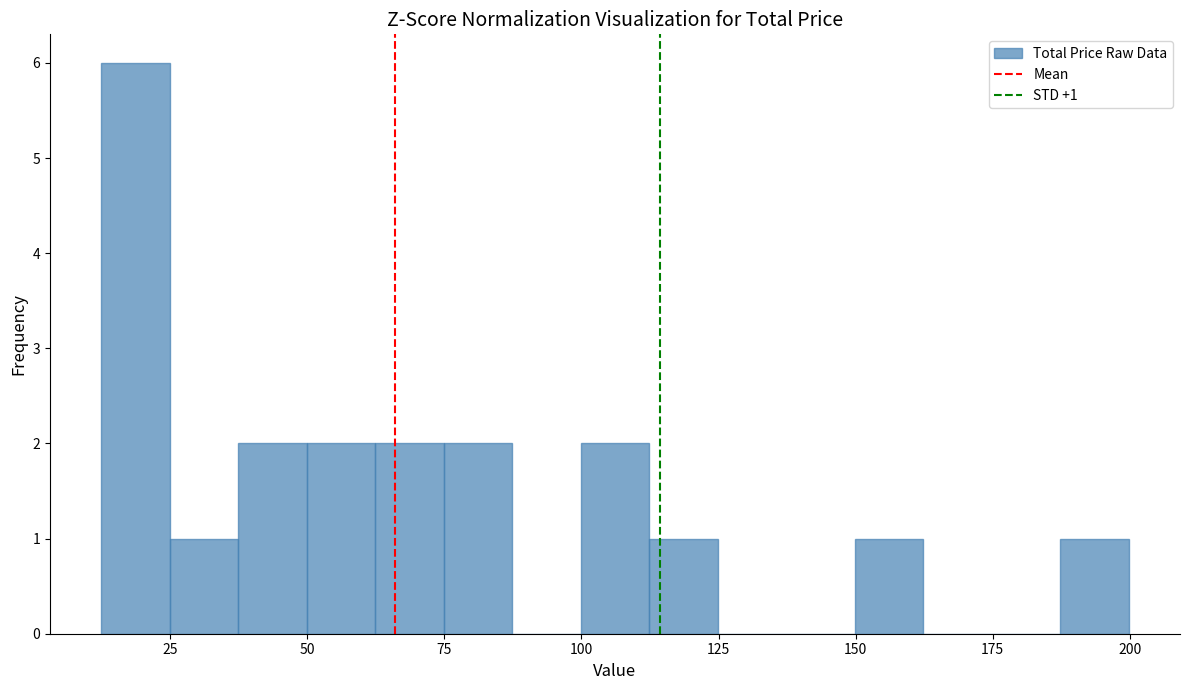

Read against the x-axis, roughly where is the centre of the tallest bar?

20